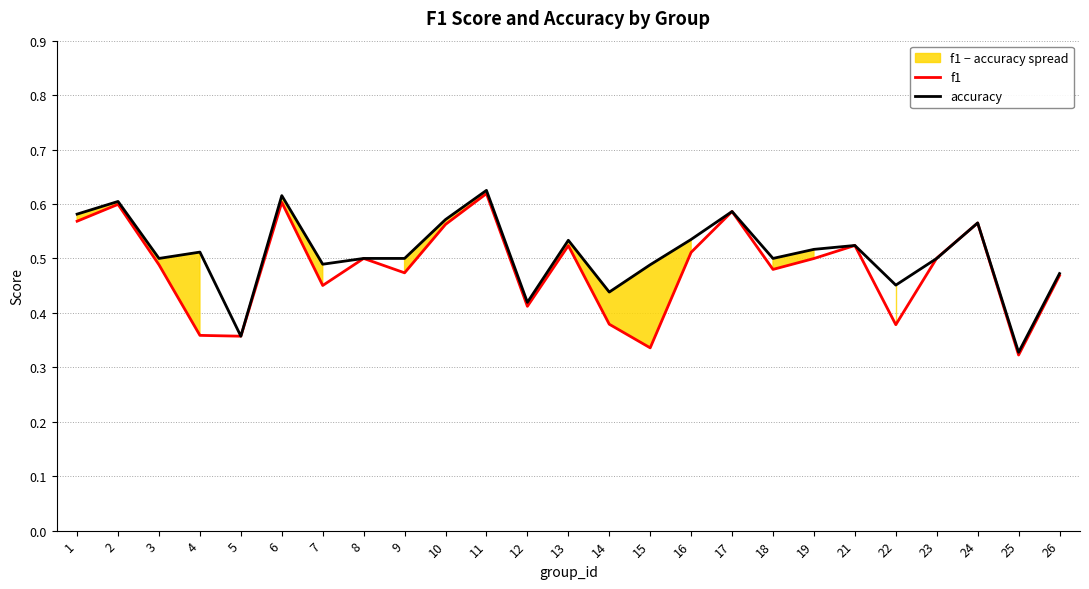

Reading right to left, extract all data points from this chart.

f1: 26=0.5	25=0.3	24=0.6	23=0.5	22=0.4	21=0.5	19=0.5	18=0.5	17=0.6	16=0.5	15=0.3	14=0.4	13=0.5	12=0.4	11=0.6	10=0.6	9=0.5	8=0.5	7=0.5	6=0.6	5=0.4	4=0.4	3=0.5	2=0.6	1=0.6
accuracy: 26=0.5	25=0.3	24=0.6	23=0.5	22=0.5	21=0.5	19=0.5	18=0.5	17=0.6	16=0.5	15=0.5	14=0.4	13=0.5	12=0.4	11=0.6	10=0.6	9=0.5	8=0.5	7=0.5	6=0.6	5=0.4	4=0.5	3=0.5	2=0.6	1=0.6